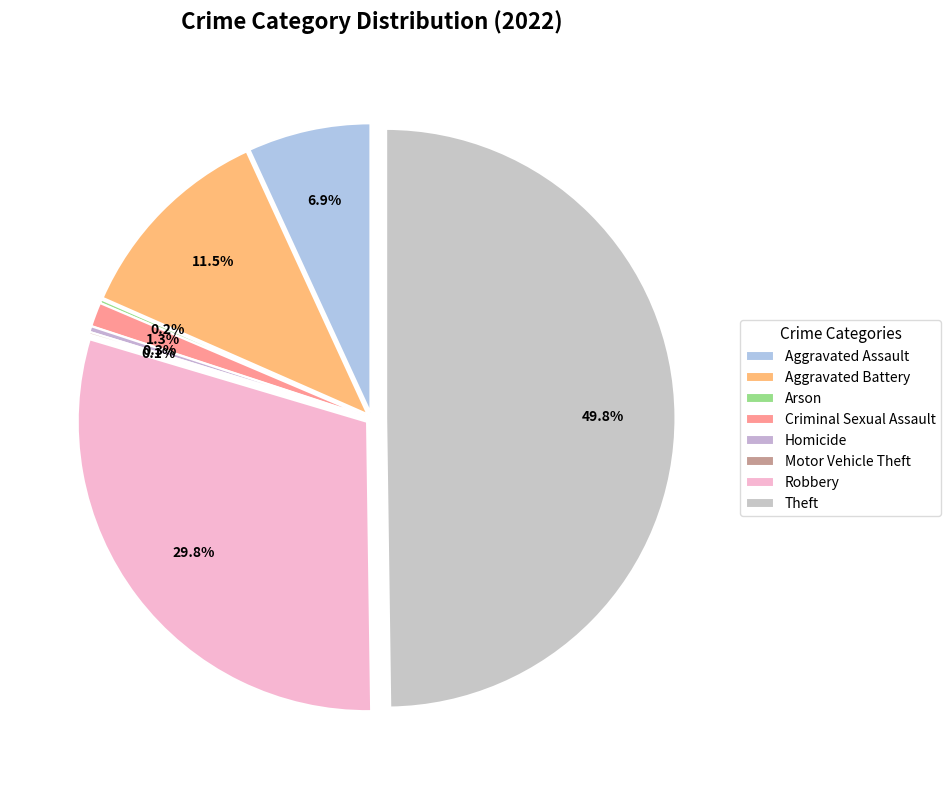

The Aggravated Assault slice represents 7% of the pie. True or false?

True